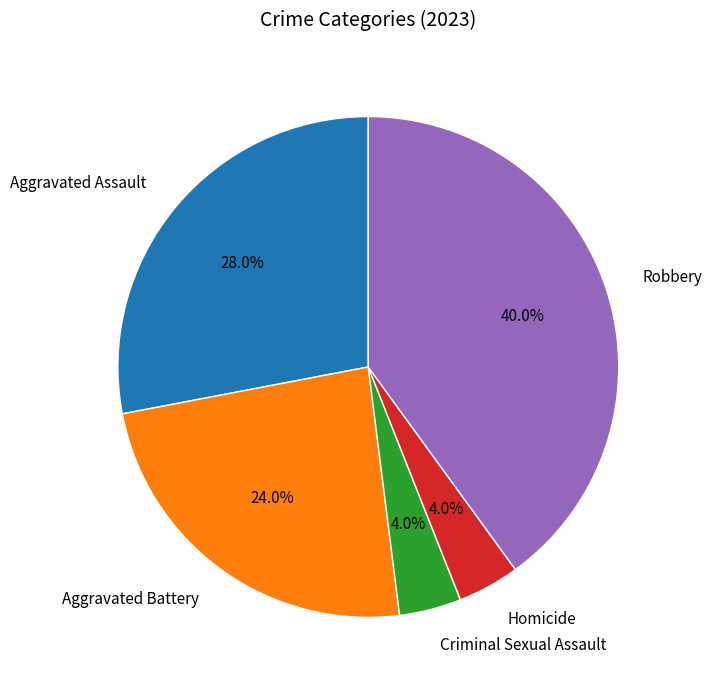

What is the ratio of the value at Criminal Sexual Assault to the value at Aggravated Battery?

0.2